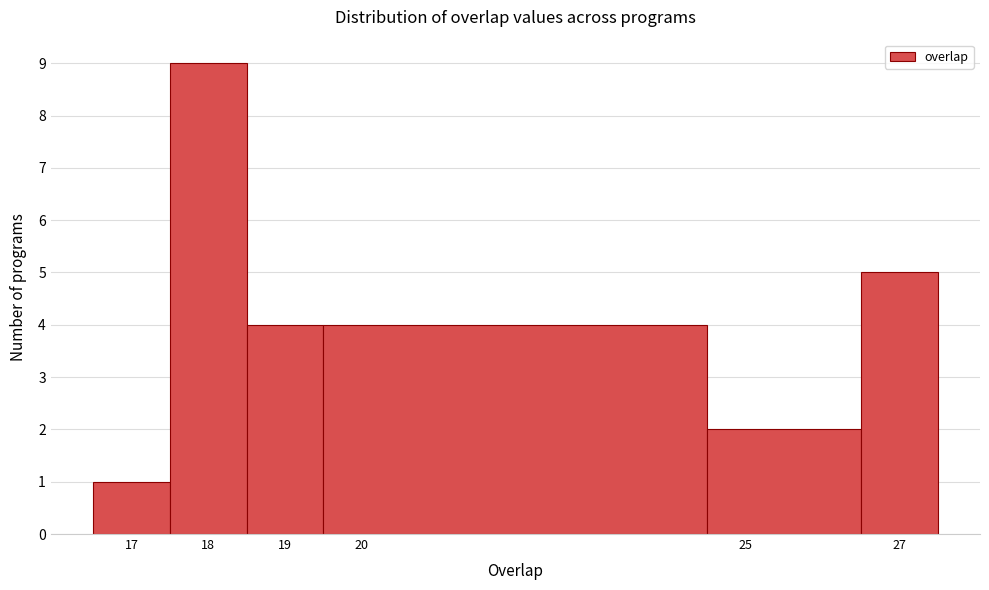

Reading left to right, transcribe this chart: for each bar, give the range it covers on the x-axis and its height. The values are not printed on the chart, so give them approximately, as read against the axis.

16.5 to 17.5: 1
17.5 to 18.5: 9
18.5 to 19.5: 4
19.5 to 24.5: 4
24.5 to 26.5: 2
26.5 to 27.5: 5